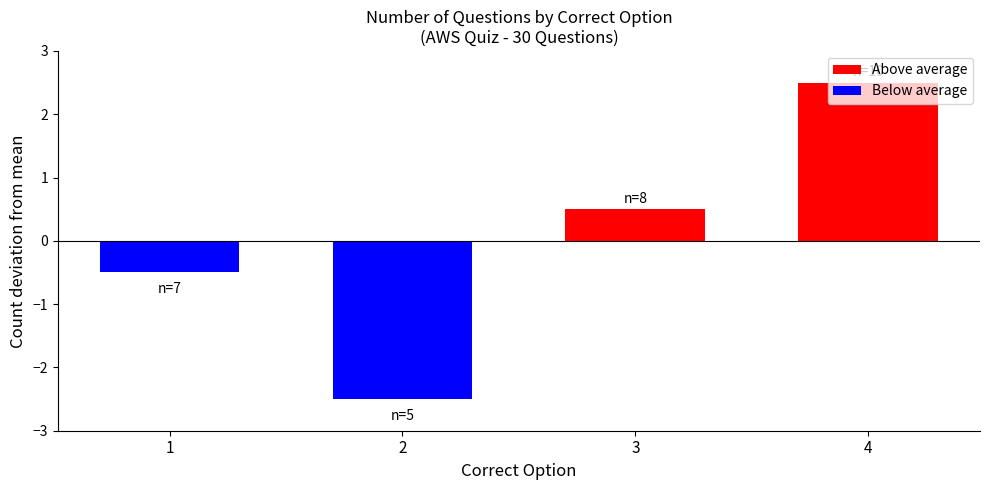

Rank the categories by value from highest to lowest.

4, 3, 1, 2